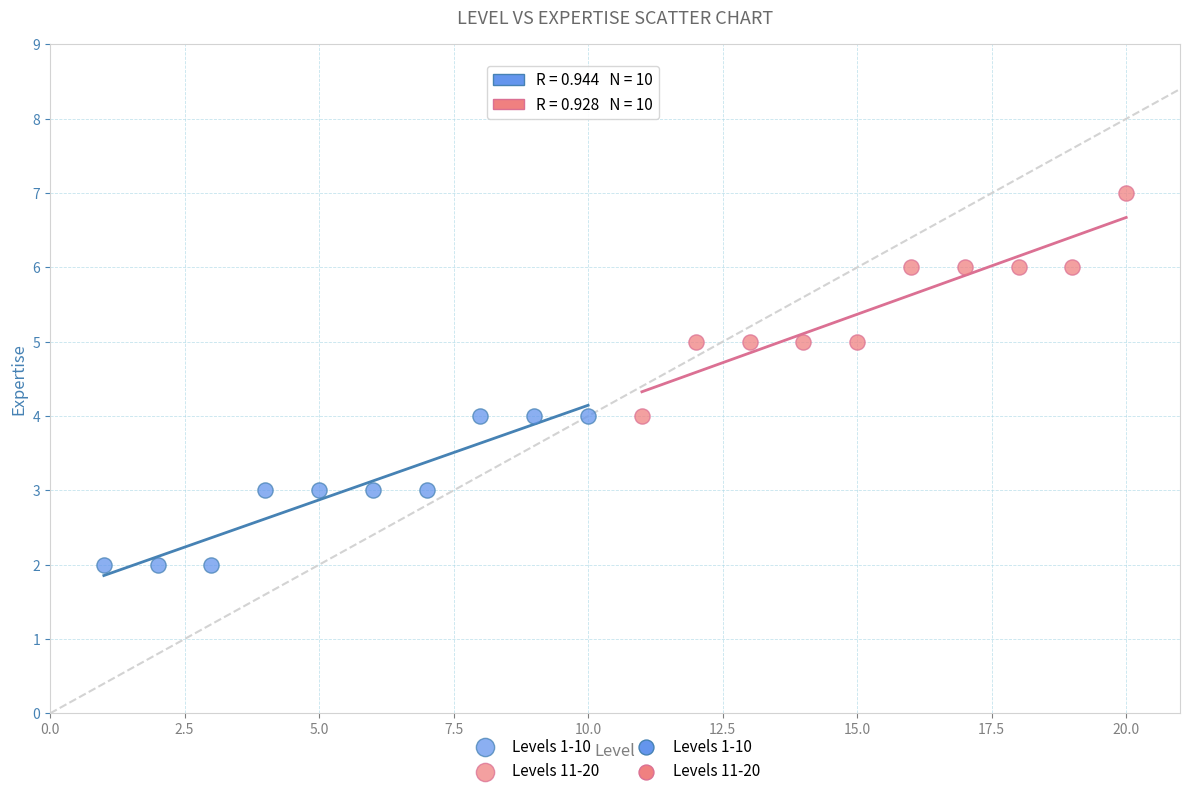

Which series has the largest Y range (max minus min)?

Levels 11-20